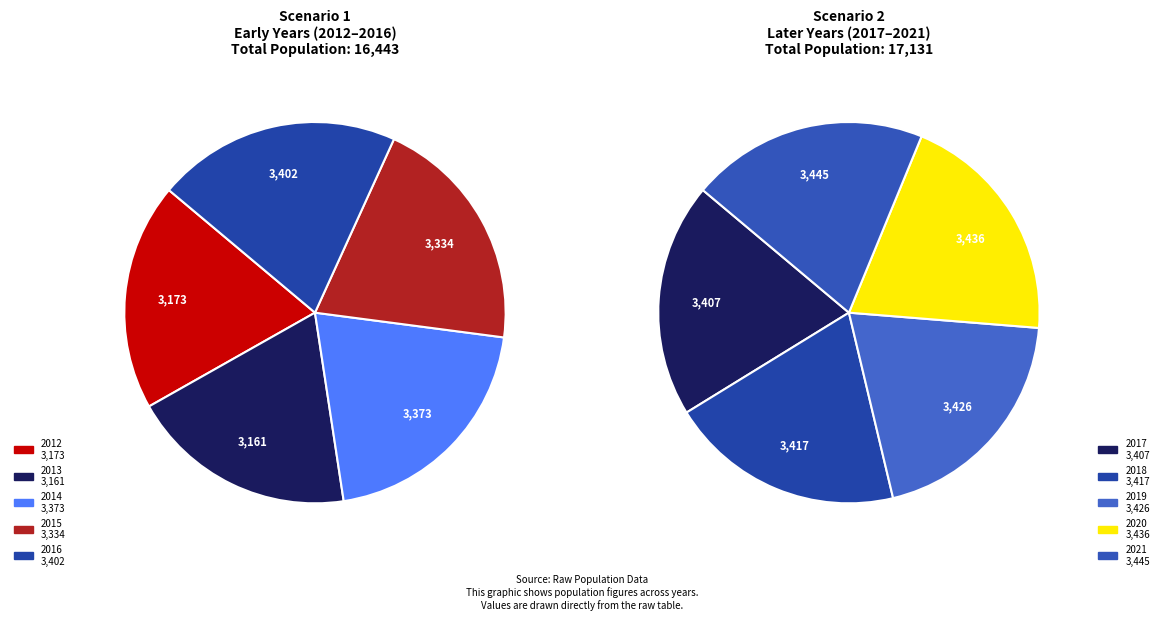

Does any single category account for the majority?

No